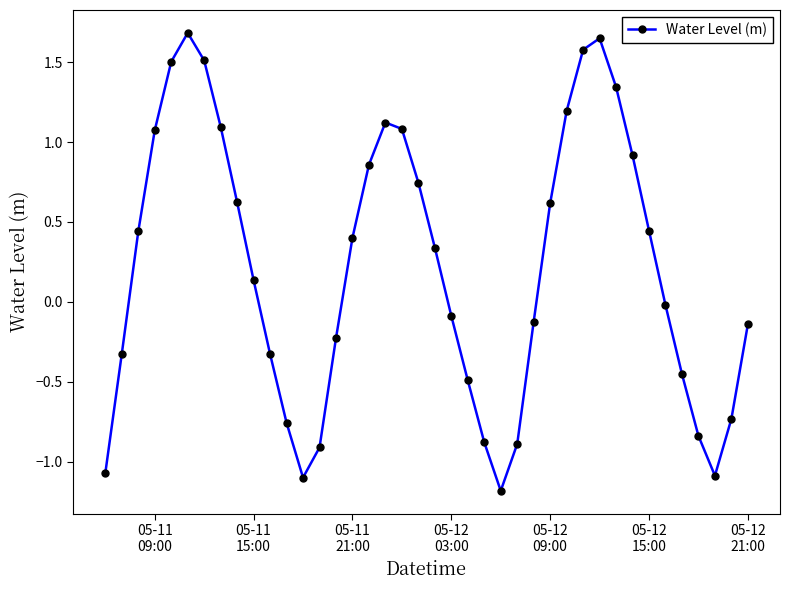

What is the difference between the maximum and minimum values?

2.9